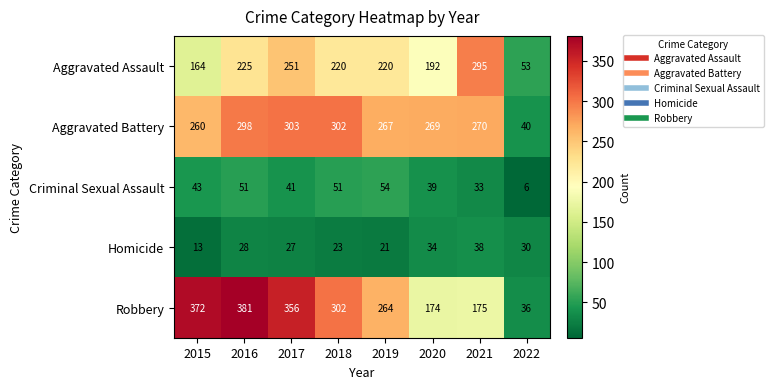

List the series in order of their peak value, highest first.

Robbery, Aggravated Battery, Aggravated Assault, Criminal Sexual Assault, Homicide